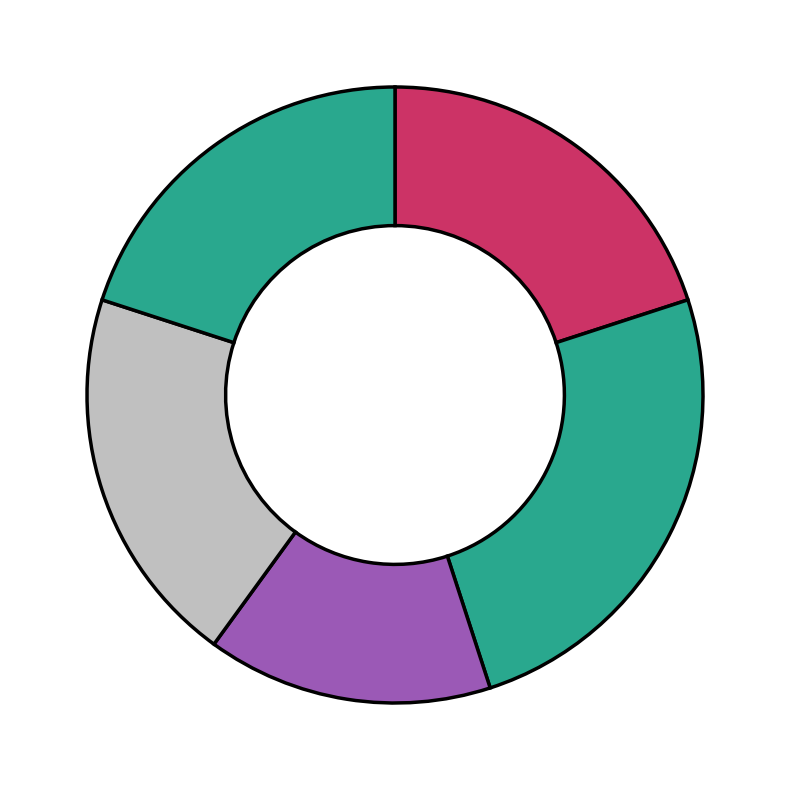

Count the number of slices in the pie.

5